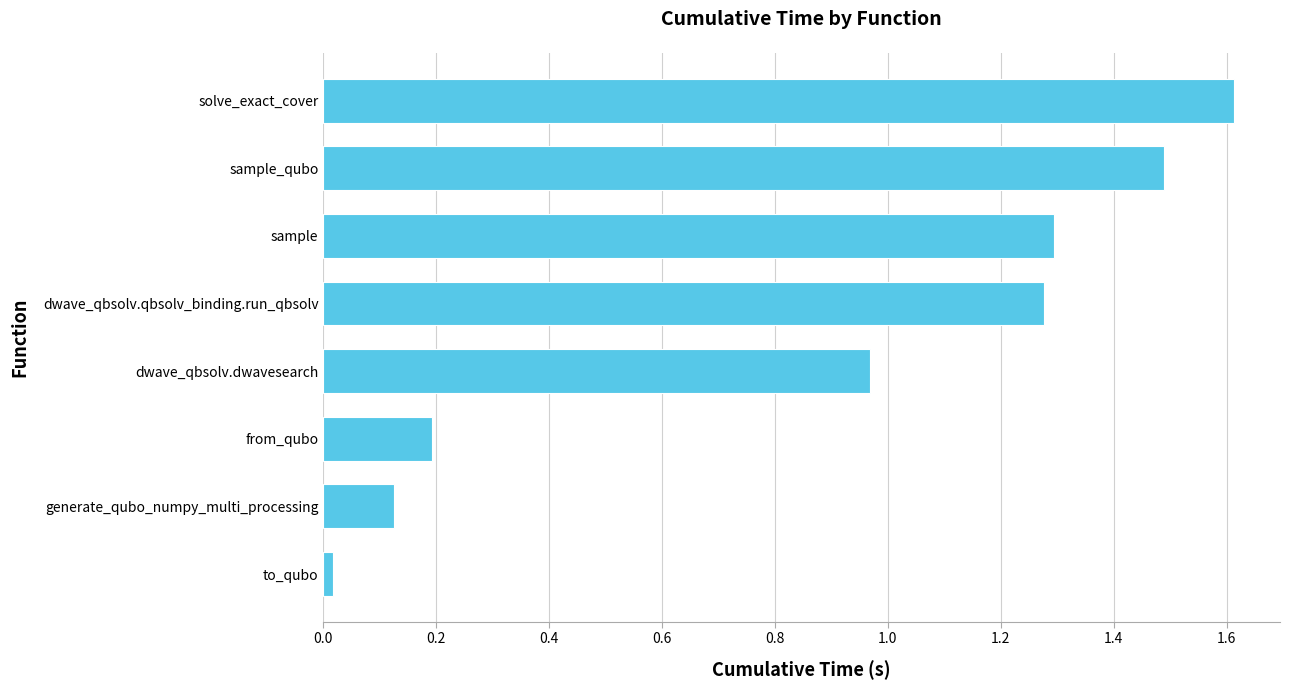

Does the chart contain stacked bars?

No